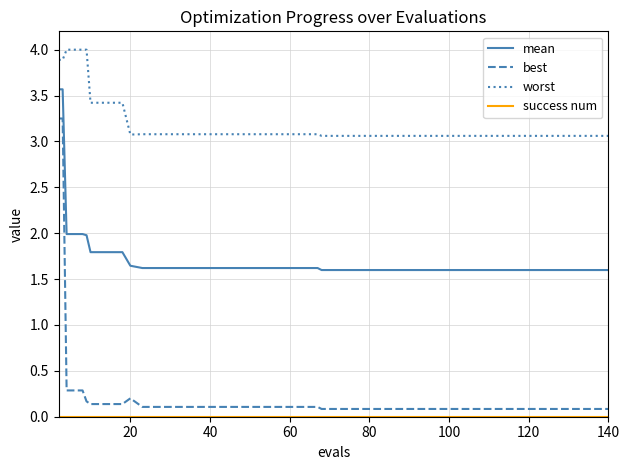

What is the highest value of the mean series?

3.6